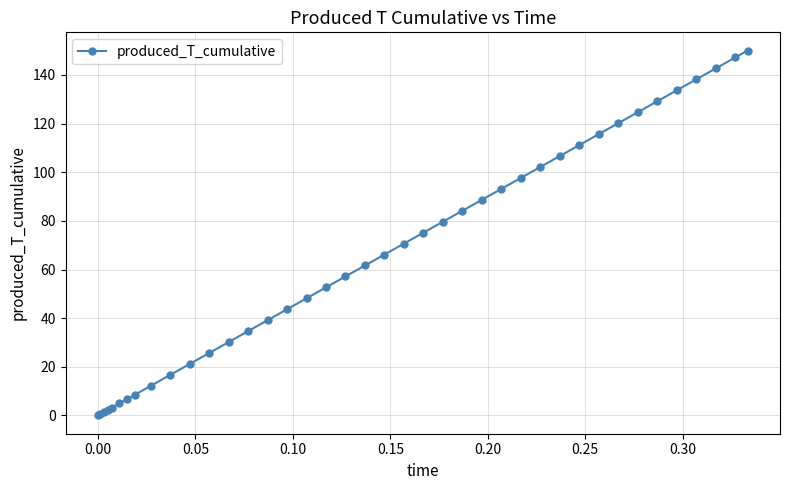

What is the value of the 17th point from the left?

48.2